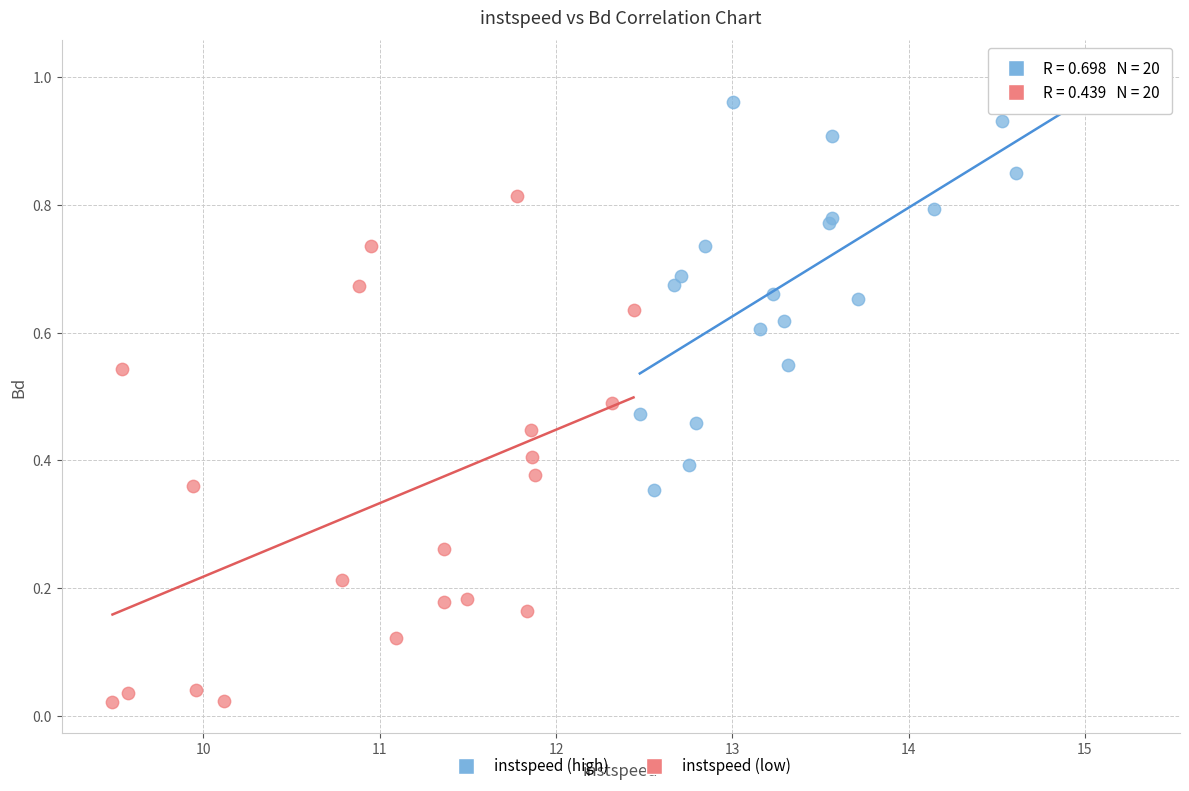

Which series contains the lowest Y value?

instspeed (low)